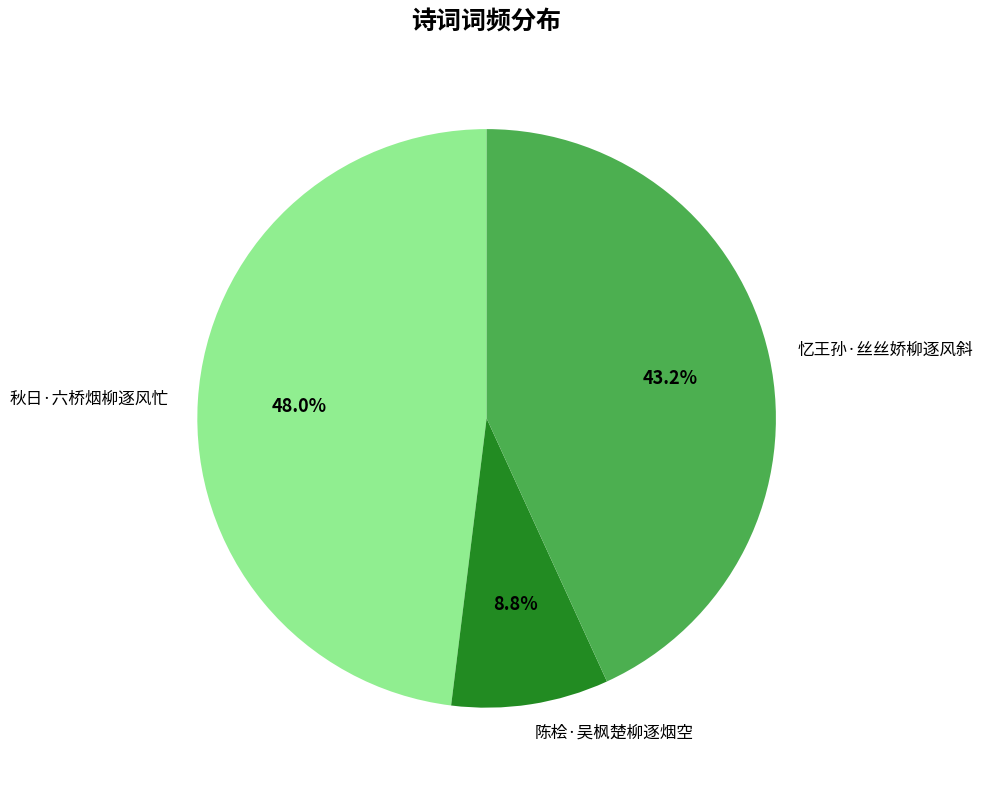

To the nearest percent, what percentage of the pie is 忆王孙·丝丝娇柳逐风斜?

43%